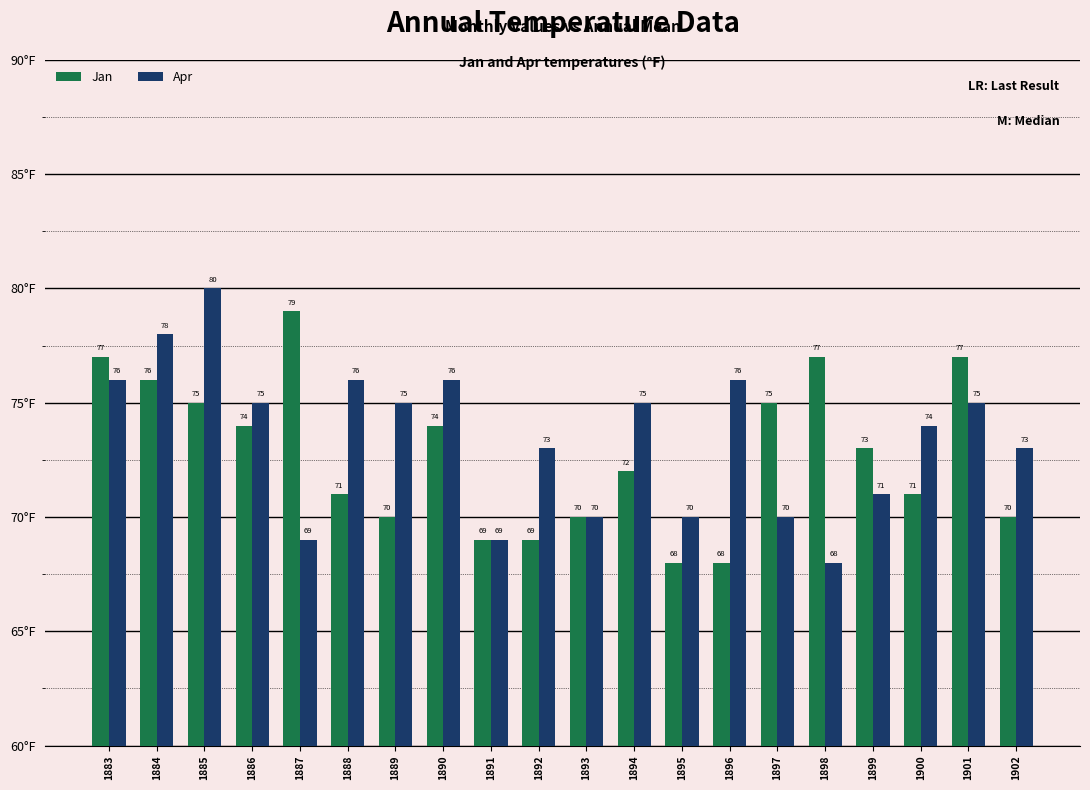

At which category is the sum across all series the highest?

1885